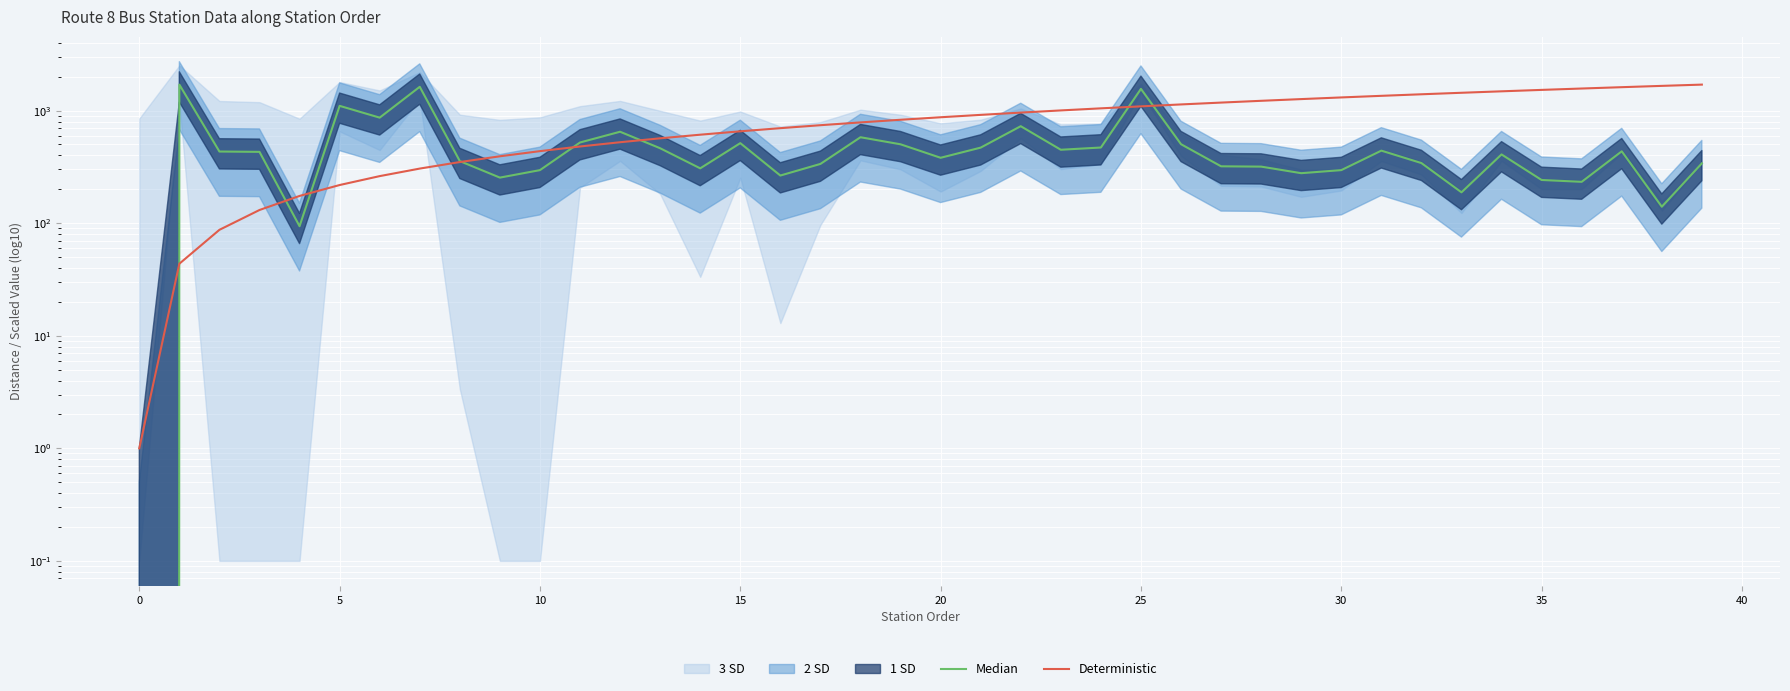

True or false: Median has more than 2 interior local peaks.

True